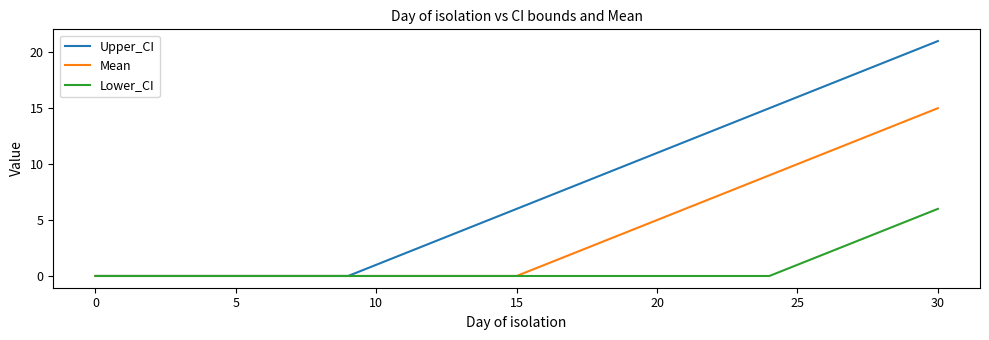

Which series has the largest total across all categories?

Upper_CI